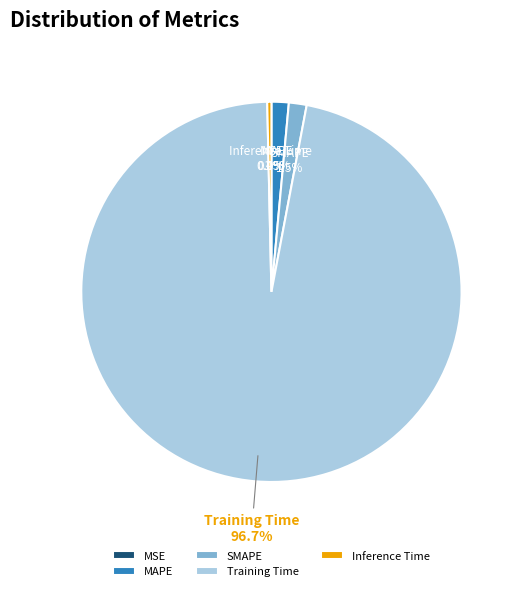

To the nearest percent, what is the combined percentage of Training Time and MAPE?

98%